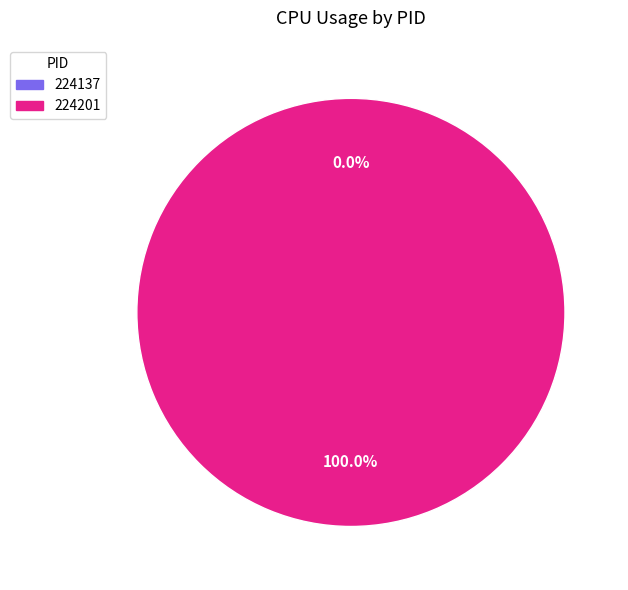

Rank the categories by value from lowest to highest.

224137, 224201